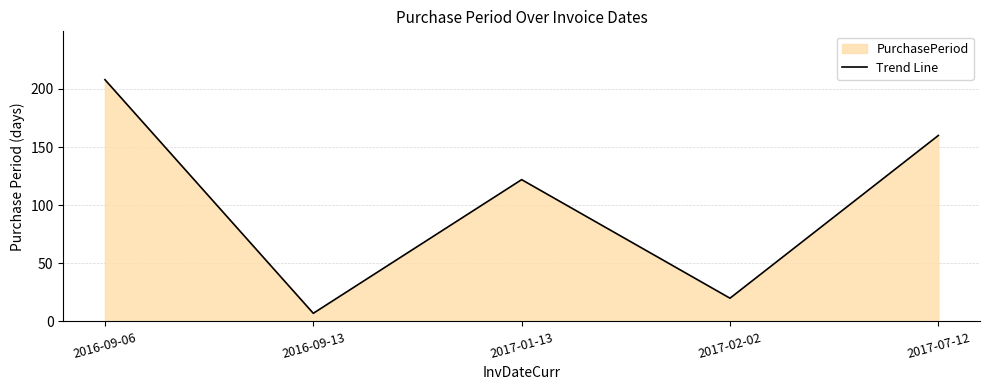

List the labels in order of value, smallest first.

2016-09-13, 2017-02-02, 2017-01-13, 2017-07-12, 2016-09-06